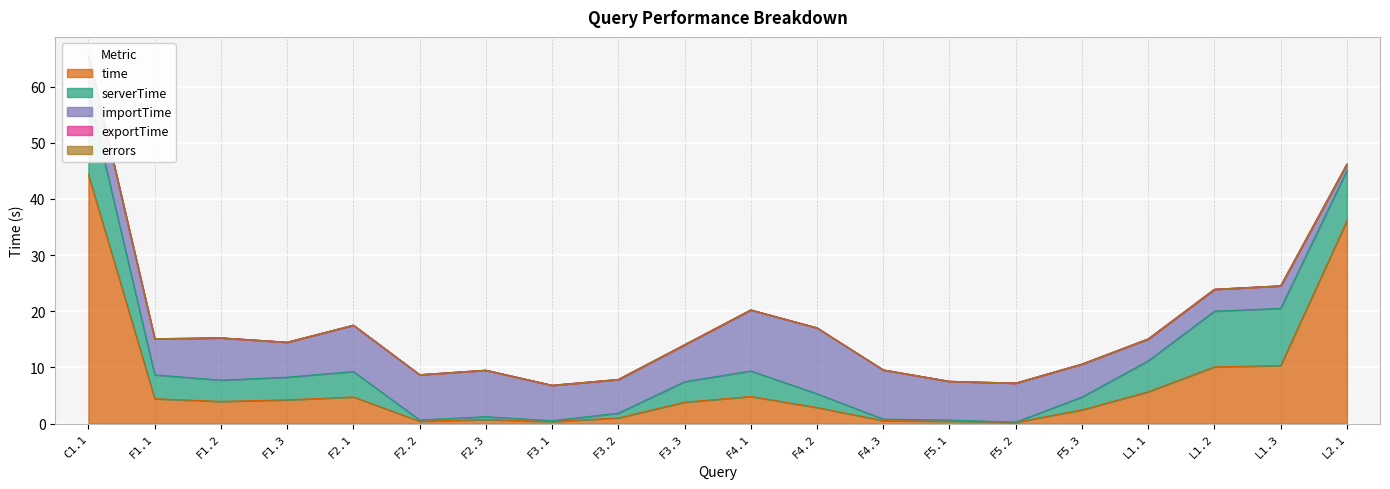

Where is the first local minimum for serverTime?

F1.2